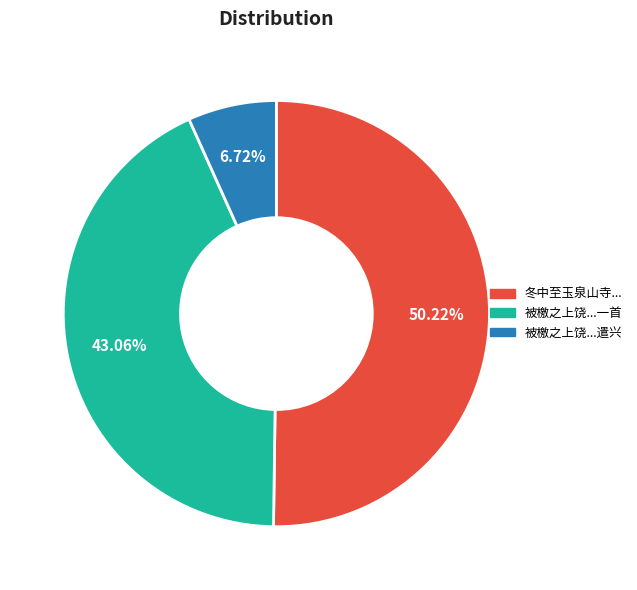

Is there a majority slice in this chart?

Yes